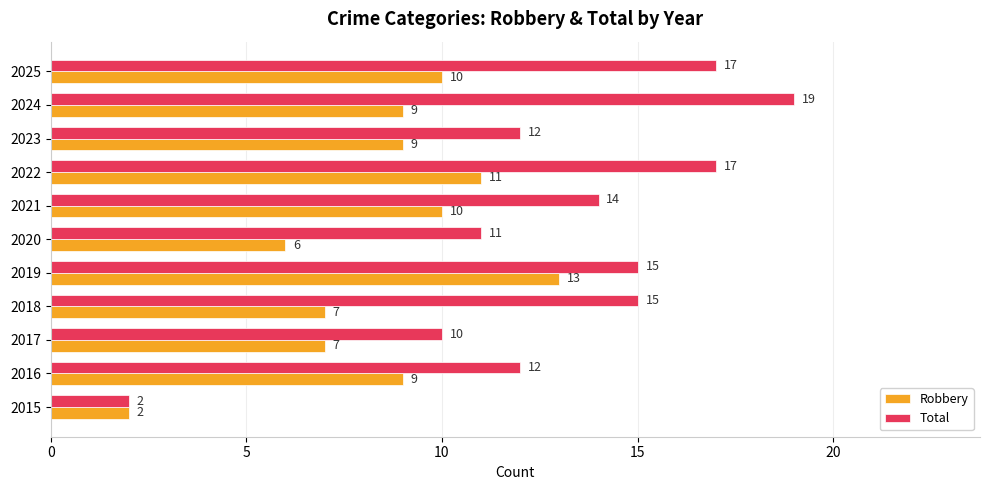

At 2017, list the series in order from smallest to largest.

Robbery, Total